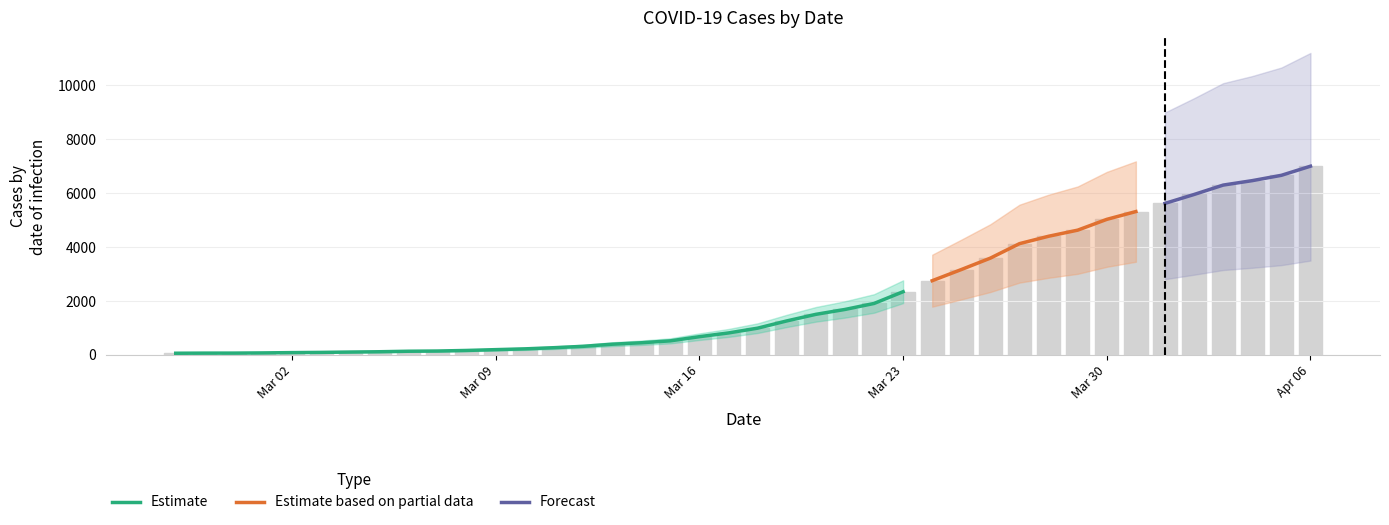

Reading left to right, list all the values displayed in this chart.

64	68	69	76	87	95	108	119	138	146	167	197	226	269	320	398	452	523	677	816	993	1261	1505	1686	1908	2344	2752	3165	3589	4125	4399	4625	5025	5314	5617	5947	6295	6460	6657	6995